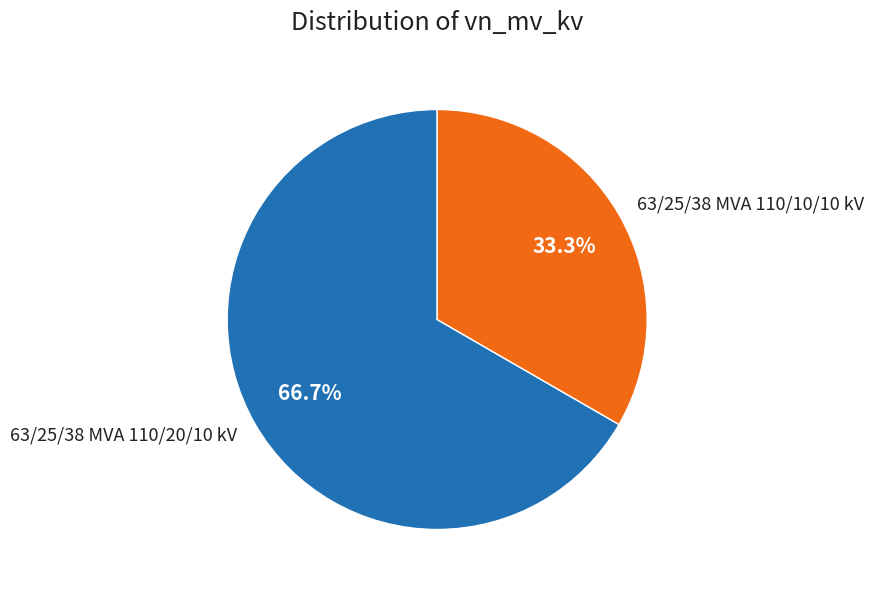

To the nearest percent, what is the combined percentage of 63/25/38 MVA 110/10/10 kV and 63/25/38 MVA 110/20/10 kV?

100%